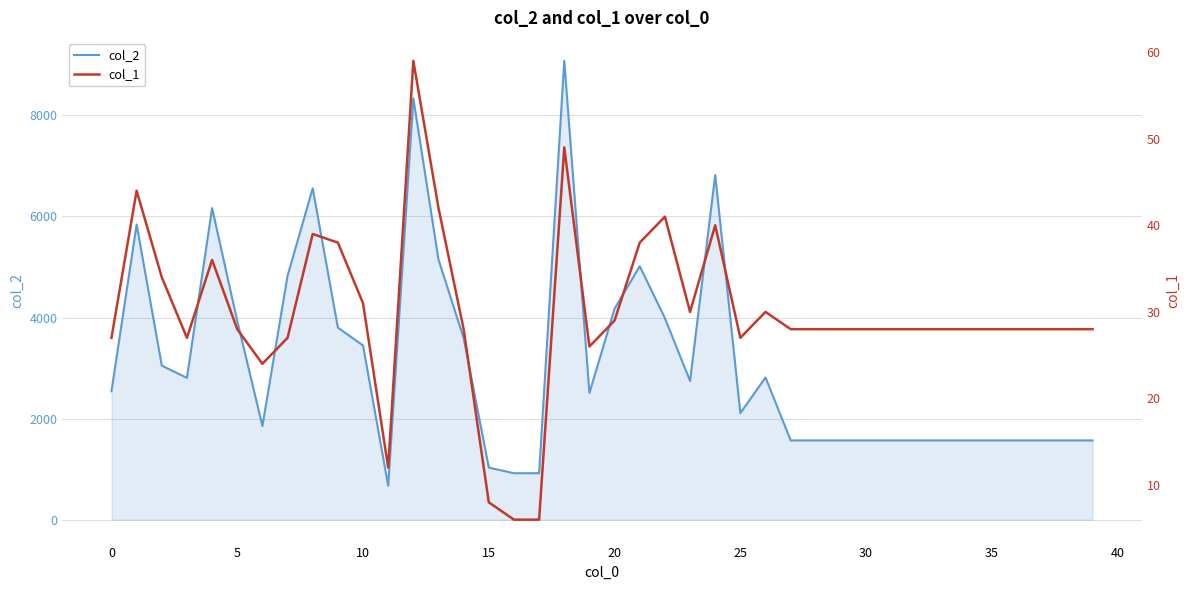

What is the average value of the col_2 series?

3127